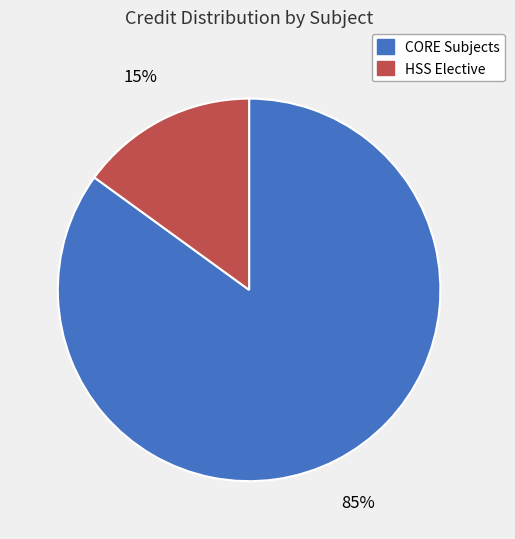

To the nearest percent, what is the combined percentage of HSS Elective and CORE Subjects?

100%